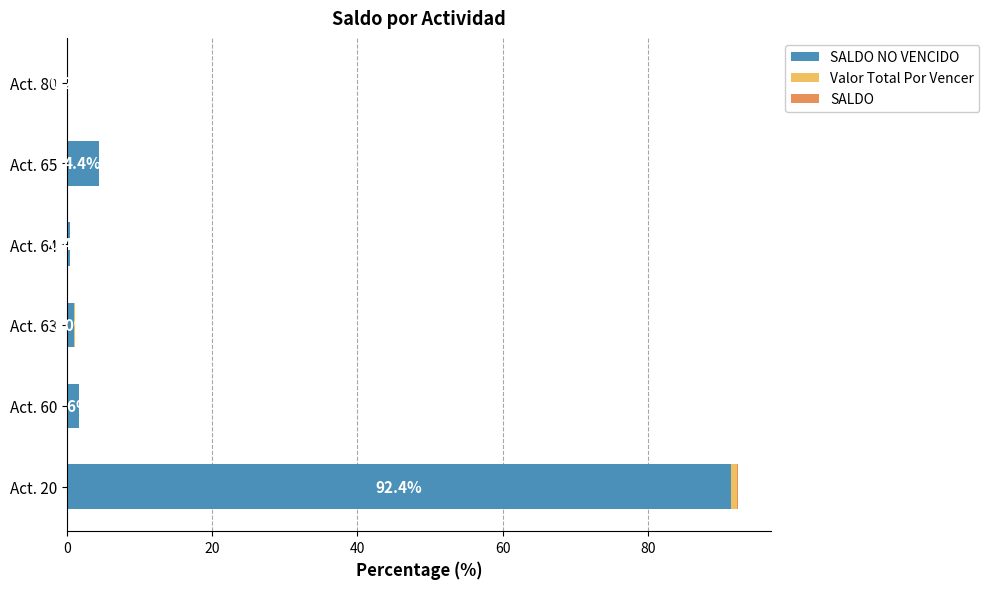

At which category is the sum across all series the highest?

Act. 20